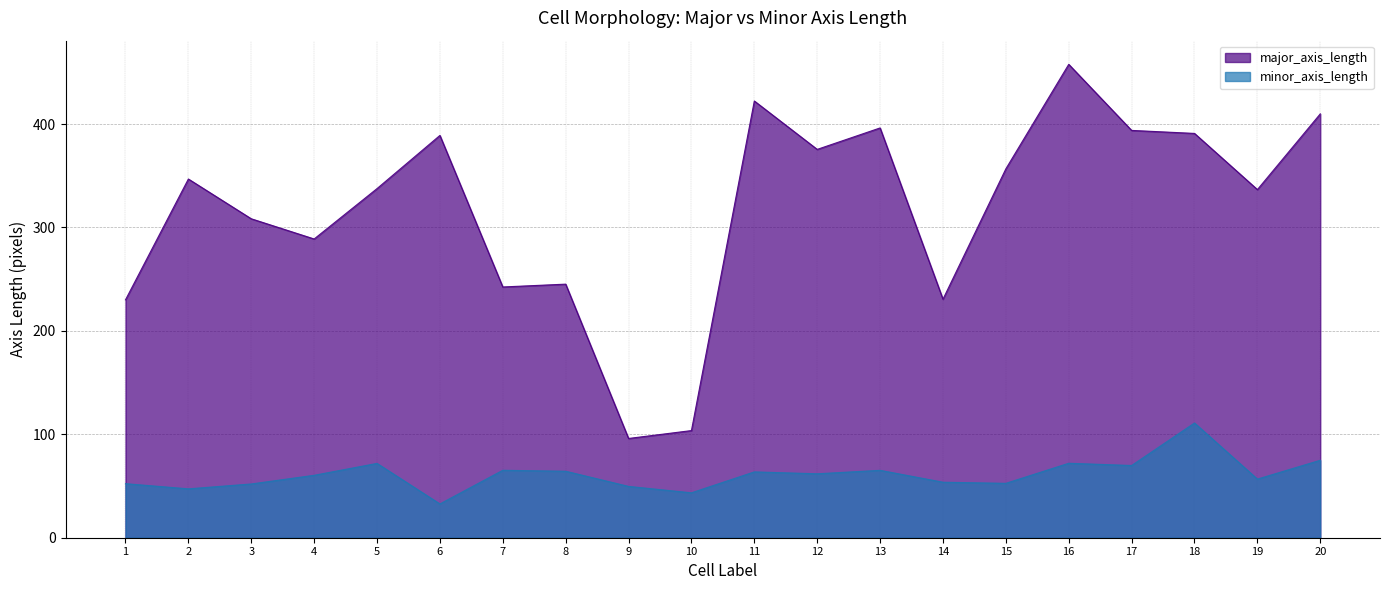

Rank the series at 13 from lowest to highest value.

minor_axis_length, major_axis_length